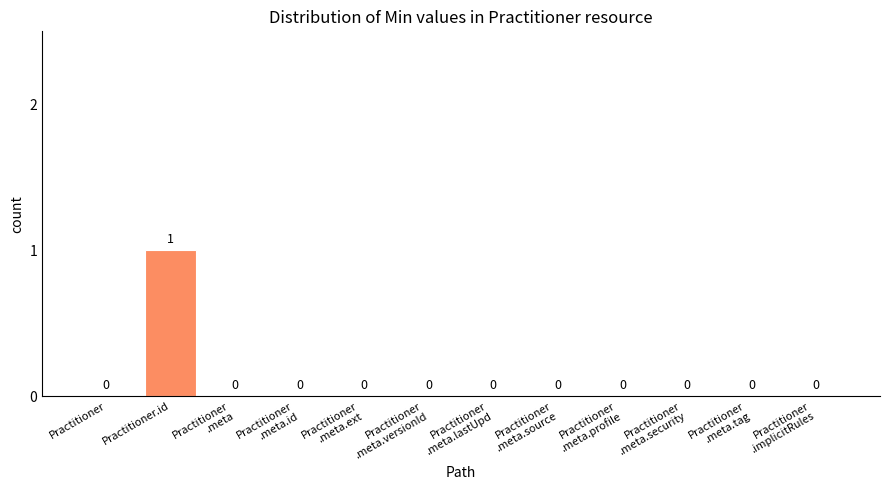

Which label corresponds to the largest value in the chart?

Practitioner.id